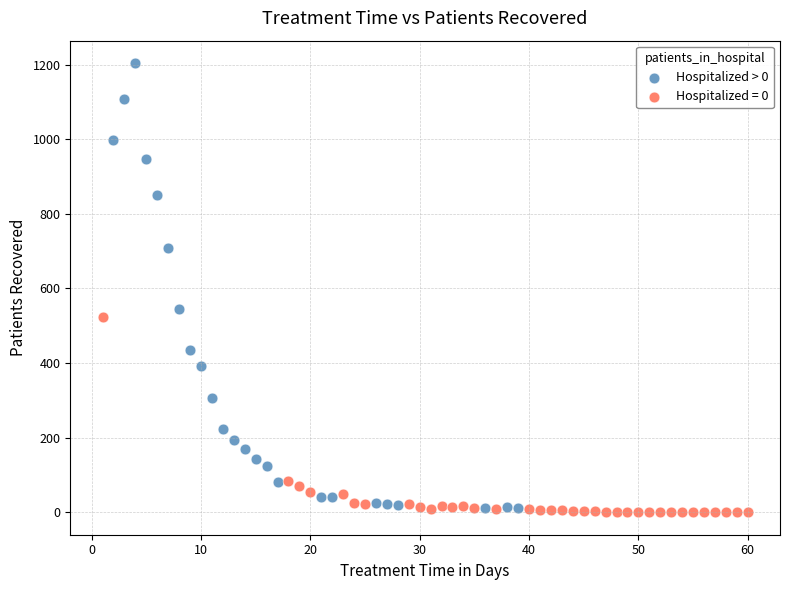

Which series reaches the maximum Y coordinate?

Hospitalized > 0